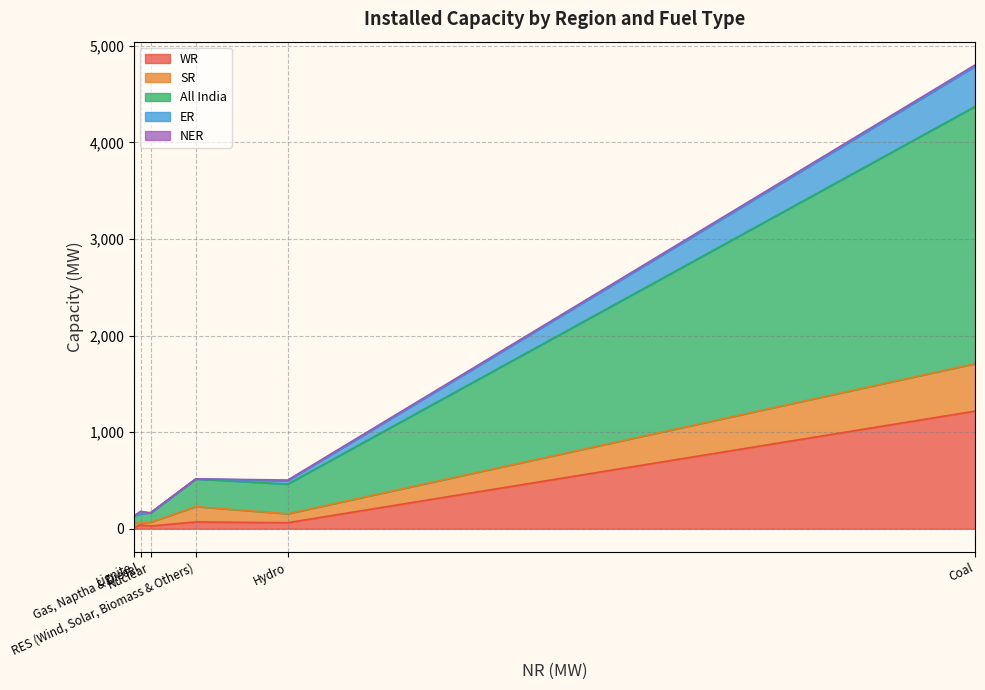

True or false: All India and WR intersect in this chart.

False